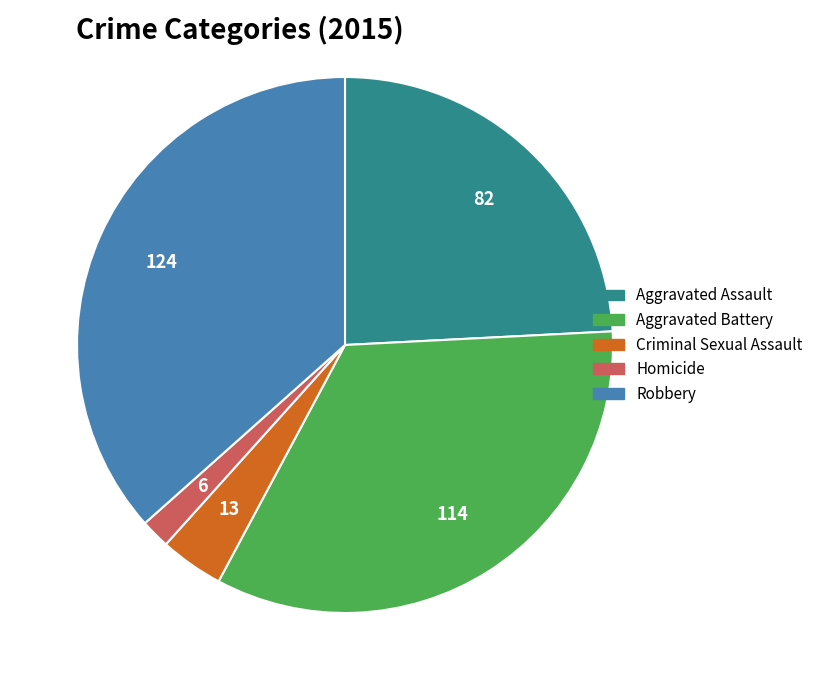

Which category has the smallest portion of the pie?

Homicide